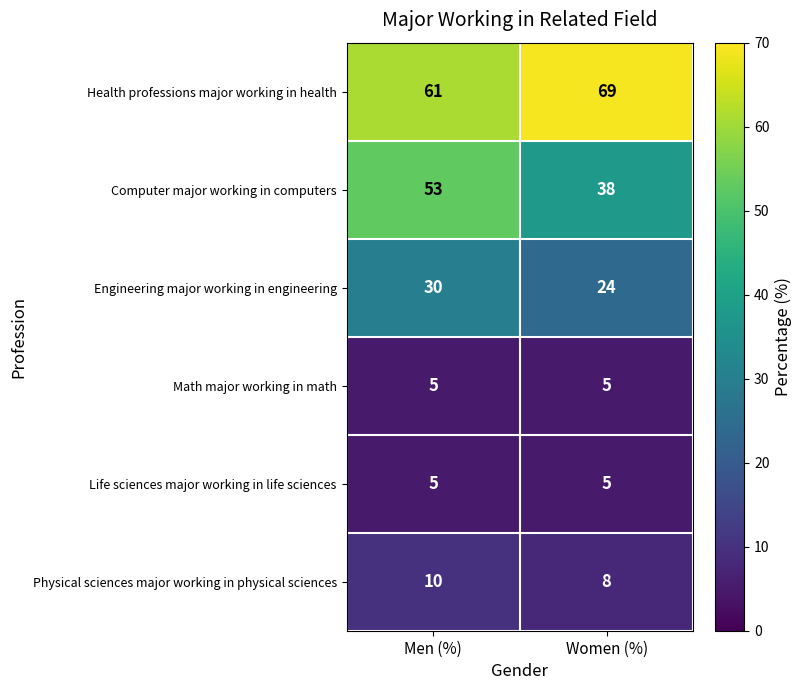

List the labels in order of Health professions major working in health value, smallest first.

Men (%), Women (%)